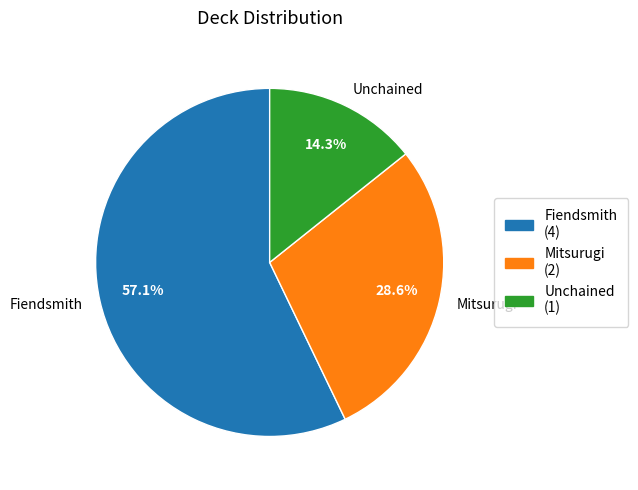

What is the ratio of the value at Fiendsmith to the value at Mitsurugi?

2.0